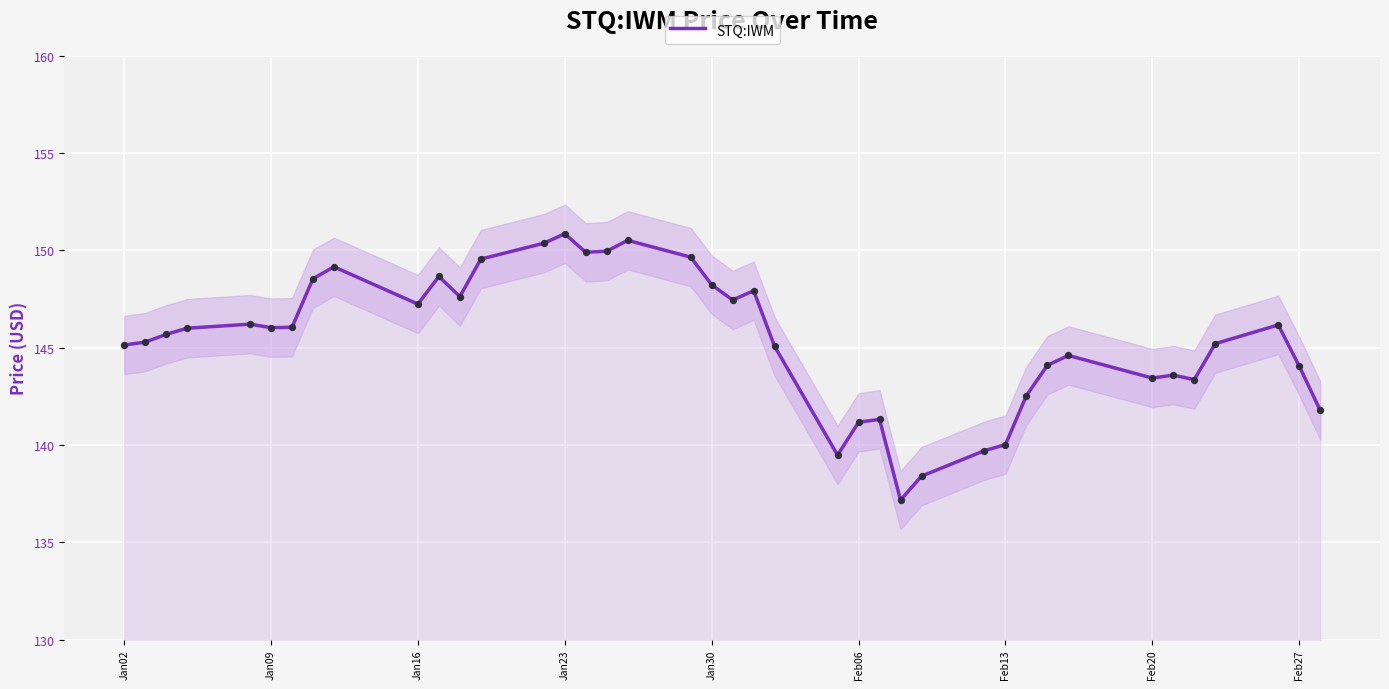

What is the lowest value of the STQ:IWM series?

137.2